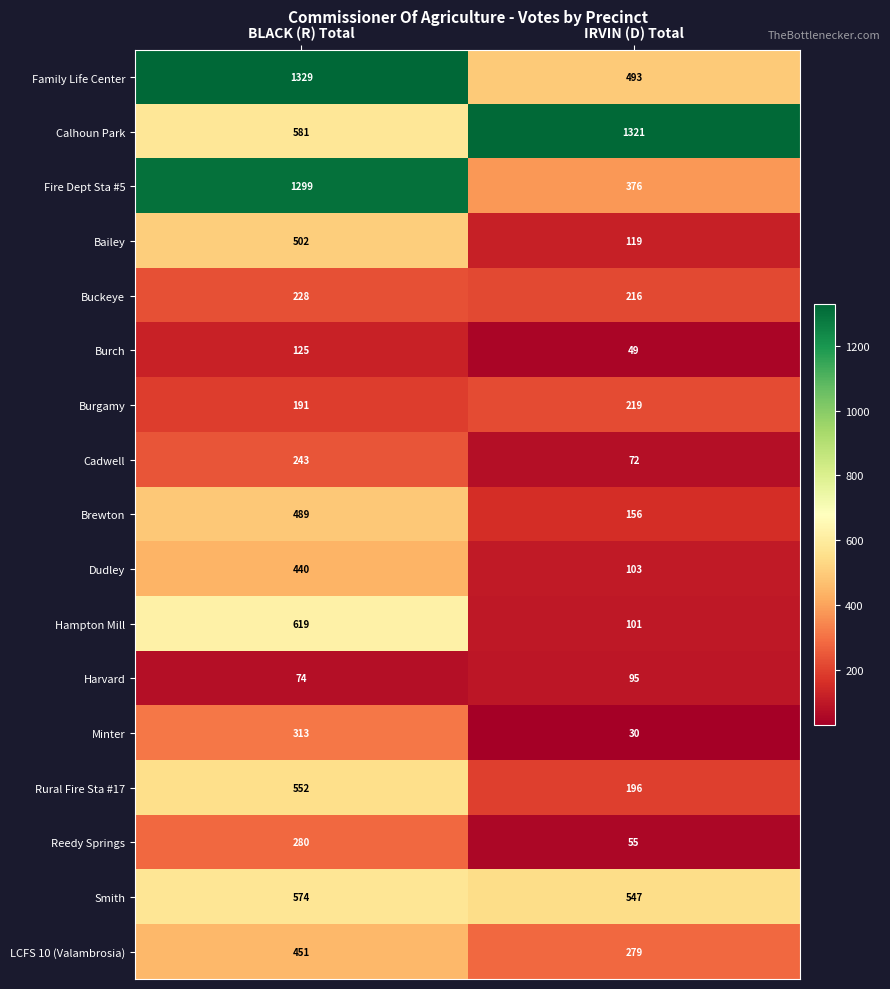

At BLACK (R) Total, list the series in order from largest to smallest.

Family Life Center, Fire Dept Sta #5, Hampton Mill, Calhoun Park, Smith, Rural Fire Sta #17, Bailey, Brewton, LCFS 10 (Valambrosia), Dudley, Minter, Reedy Springs, Cadwell, Buckeye, Burgamy, Burch, Harvard